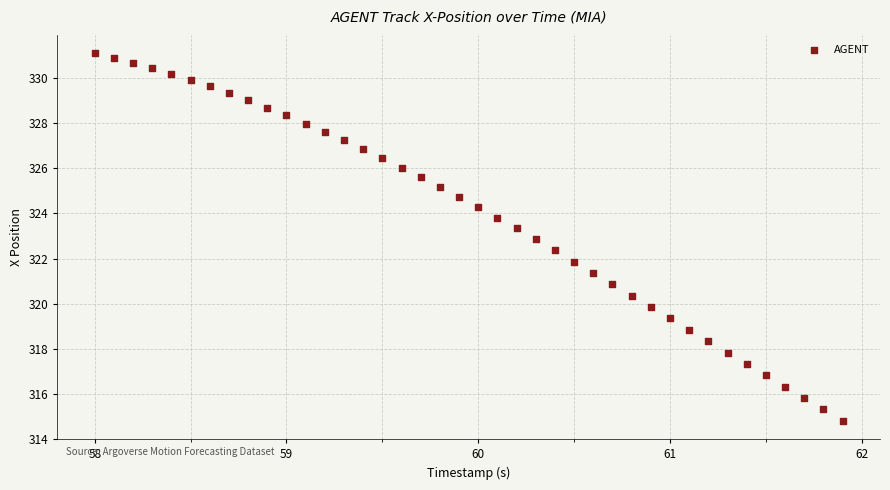

What is the range of Y values (max minus min)?

16.3